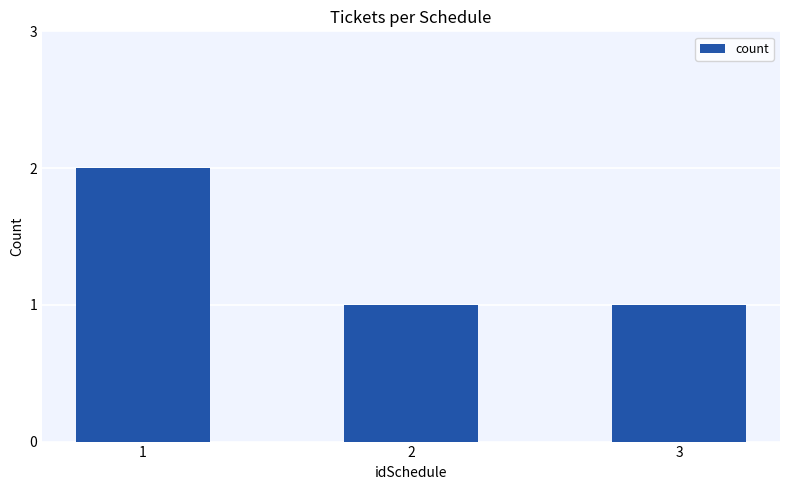

What is the value of the 3rd bar from the left?

1